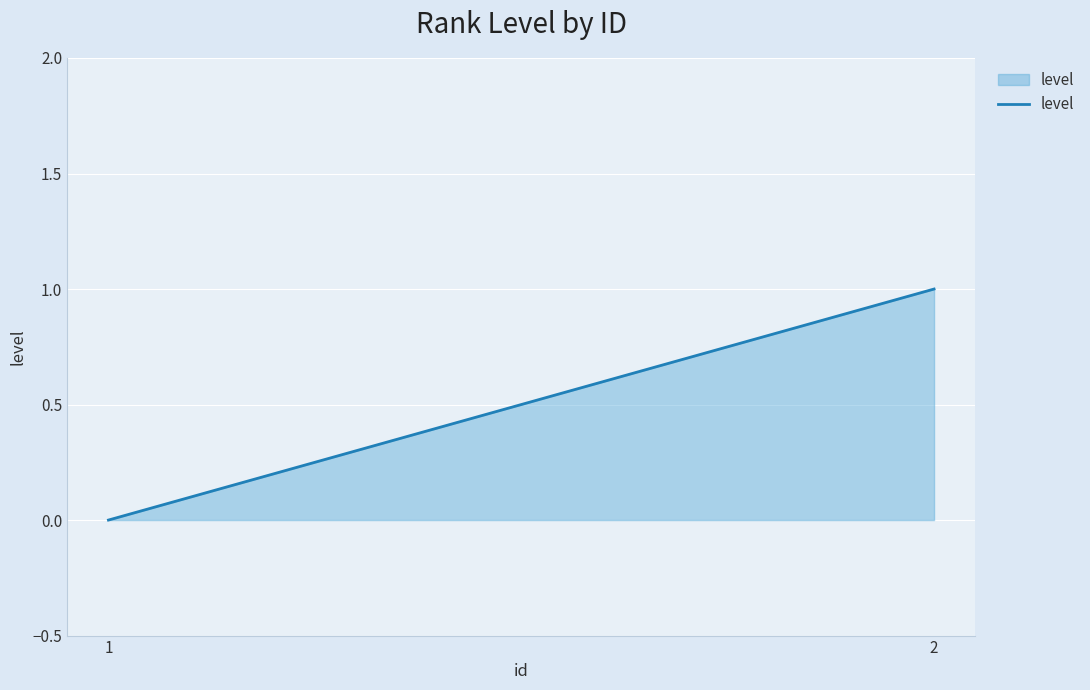

Which category has the lowest value across all series?

1